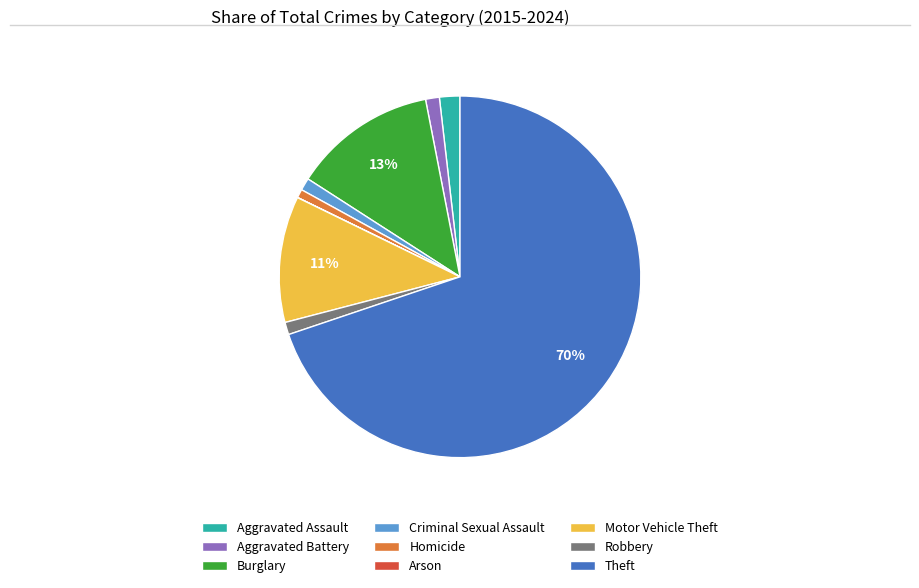

The Burglary slice represents 23% of the pie. True or false?

False